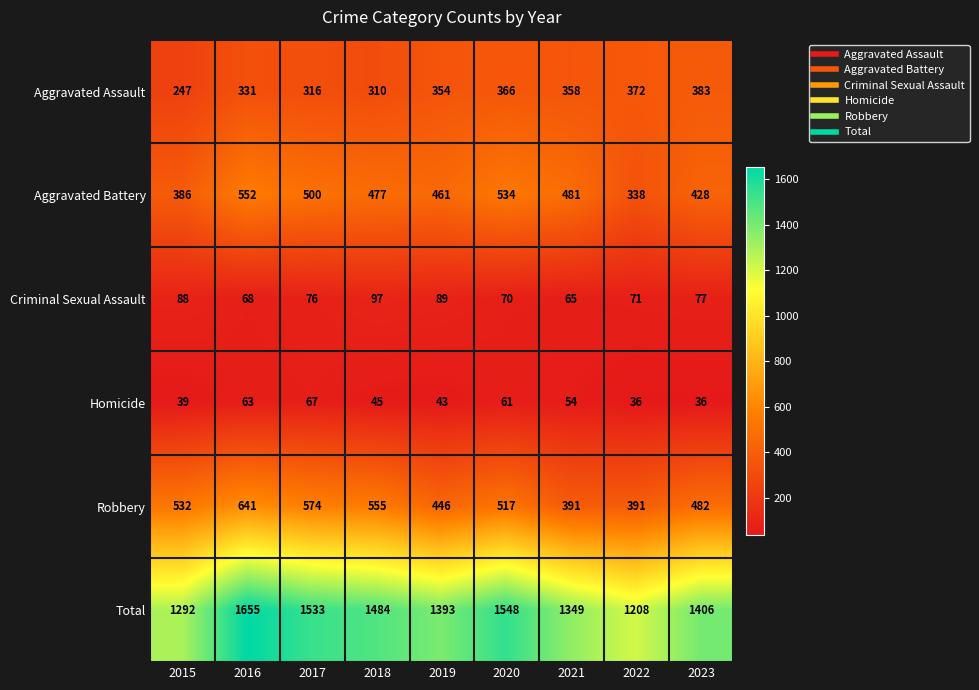

Is it true that Criminal Sexual Assault equals 36 at 2017?

False